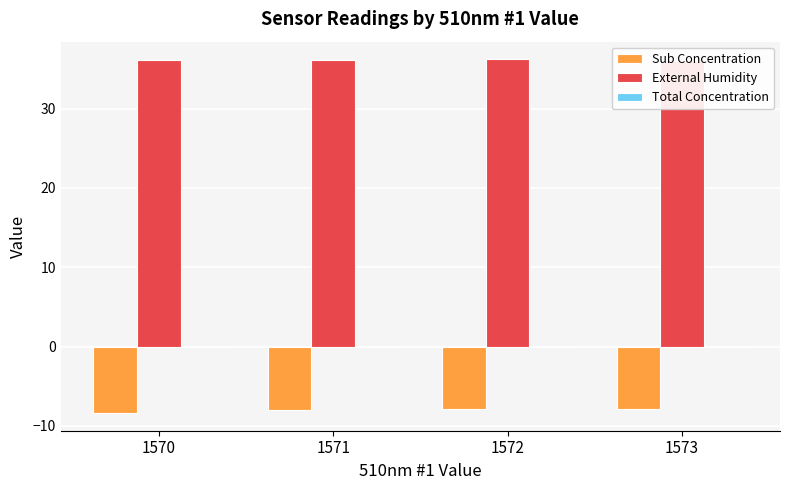

At how many categories does at least one series exceed -3?

4